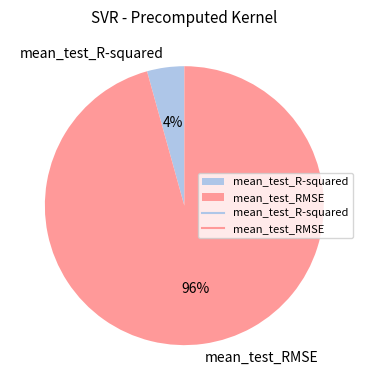

To the nearest percent, what is the combined percentage of mean_test_R-squared and mean_test_RMSE?

100%